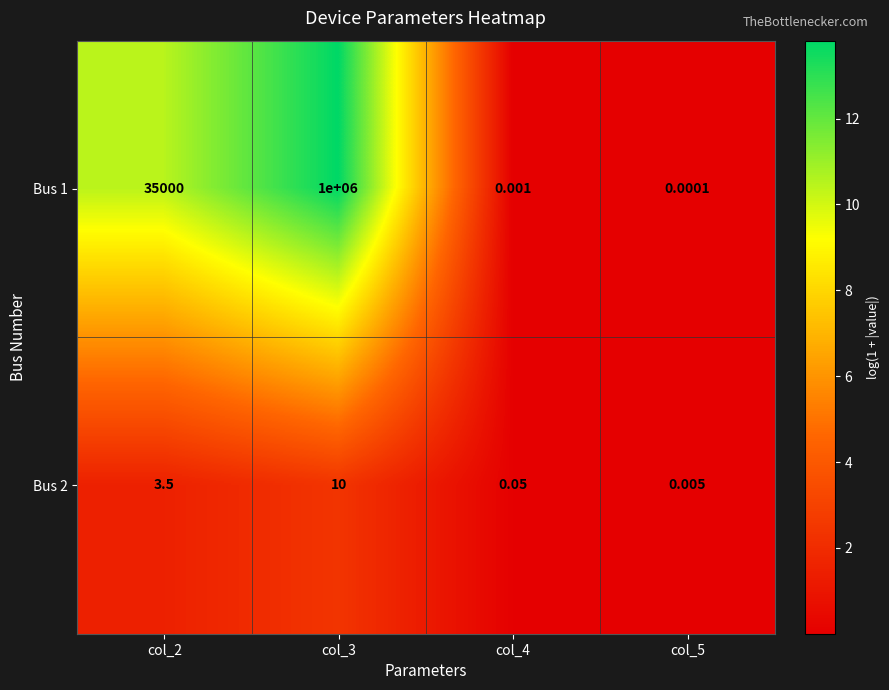

Is the value of Bus 2 at col_3 greater than the value of Bus 1 at col_4?

Yes